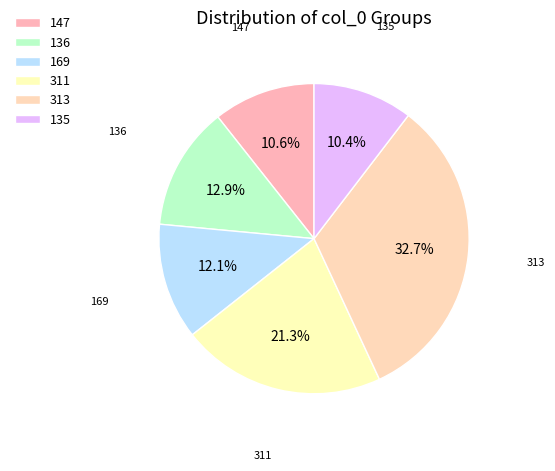

To the nearest percent, what is the difference between the largest and smallest slice percentages?

22%